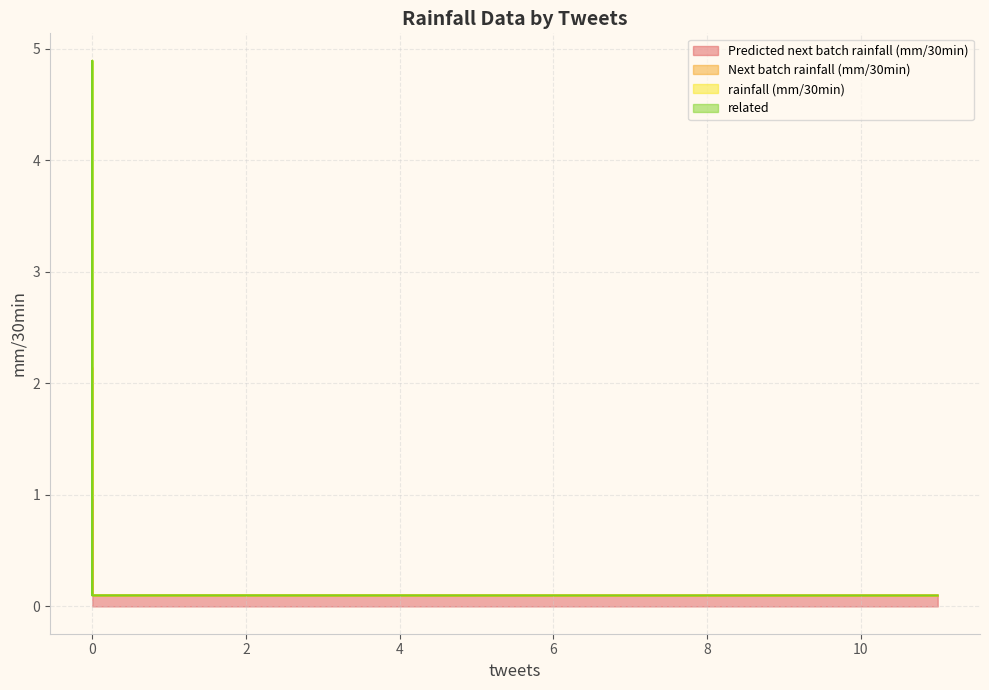

True or false: Next batch rainfall (mm/30min) and rainfall (mm/30min) cross at least once.

False